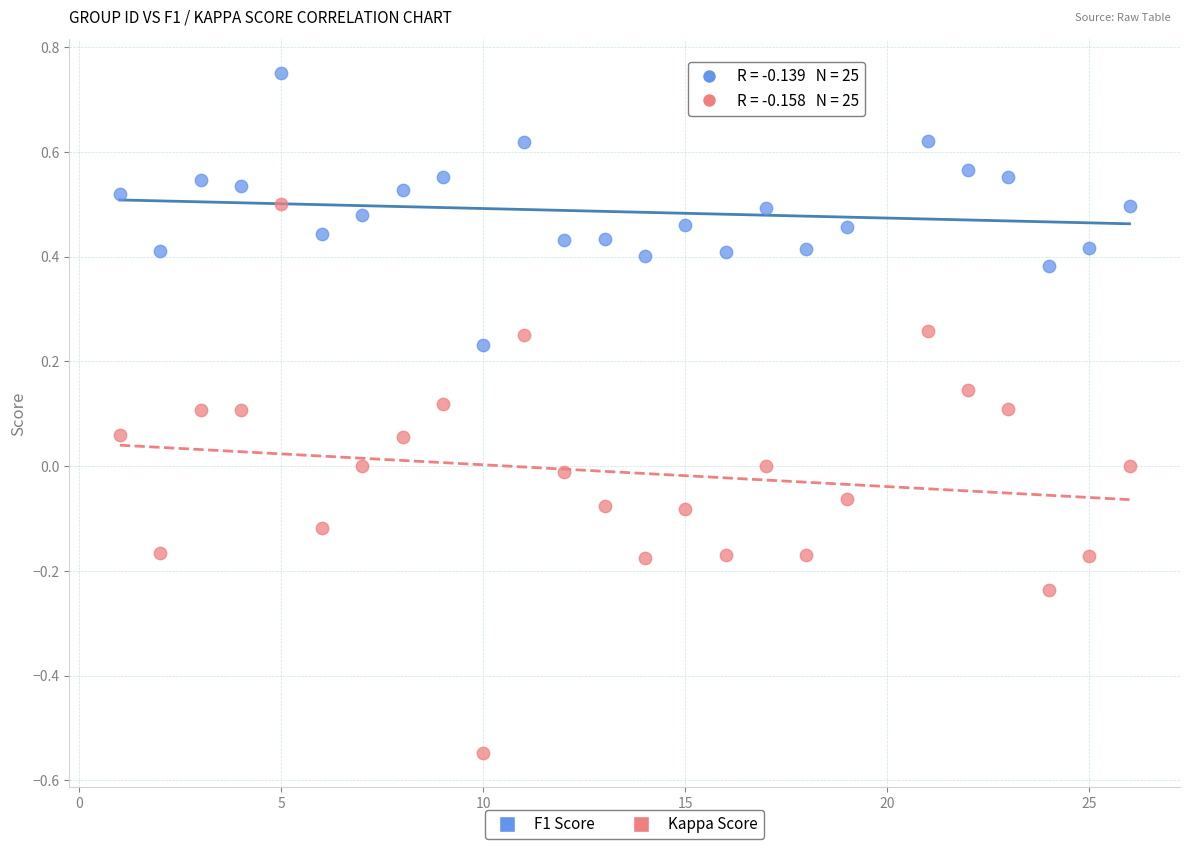

Which series has the largest Y range (max minus min)?

Kappa Score